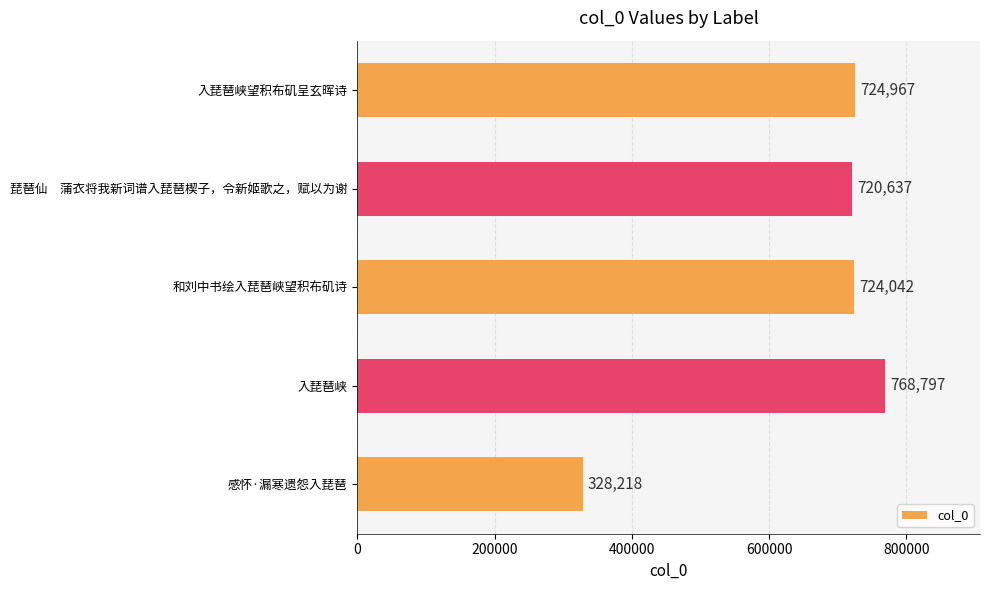

How many data points does each series have?

5